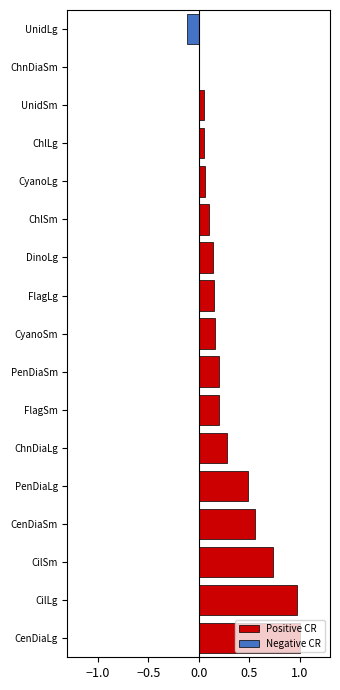

What are all the series names shown in the legend?

Positive CR, Negative CR